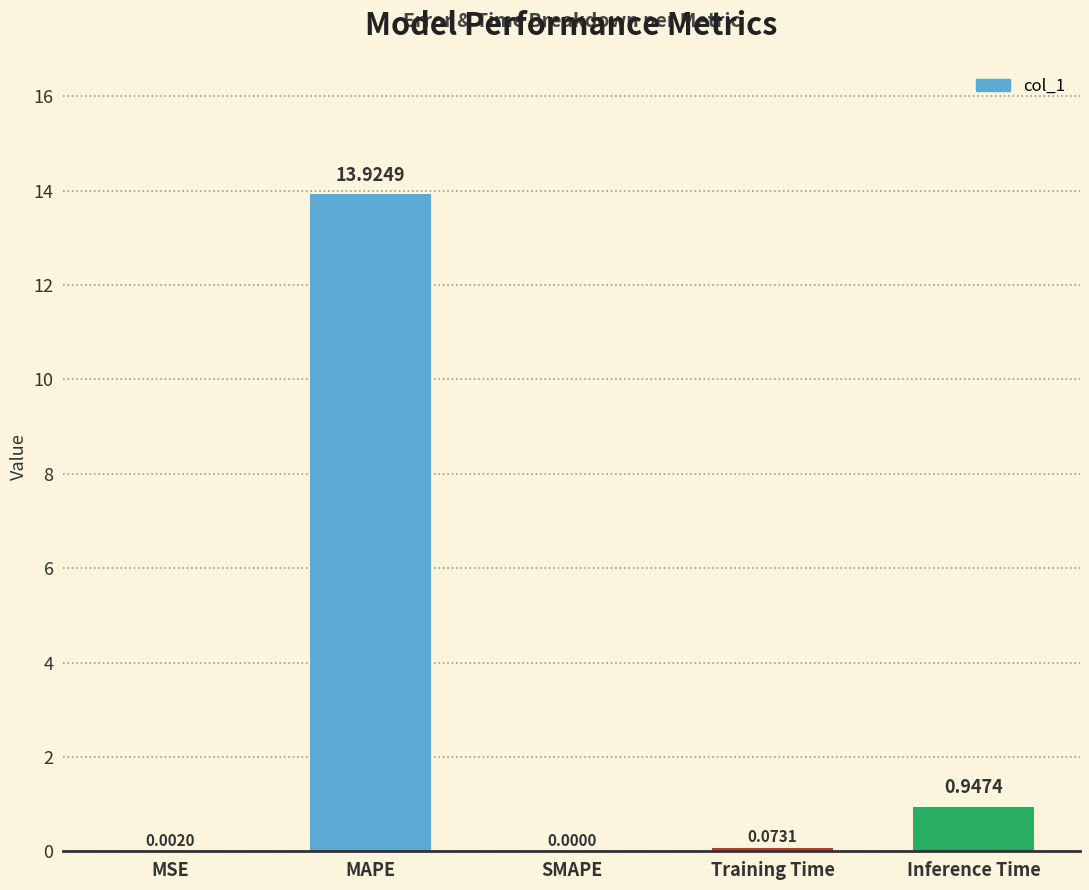

How many categories are shown in the chart?

5